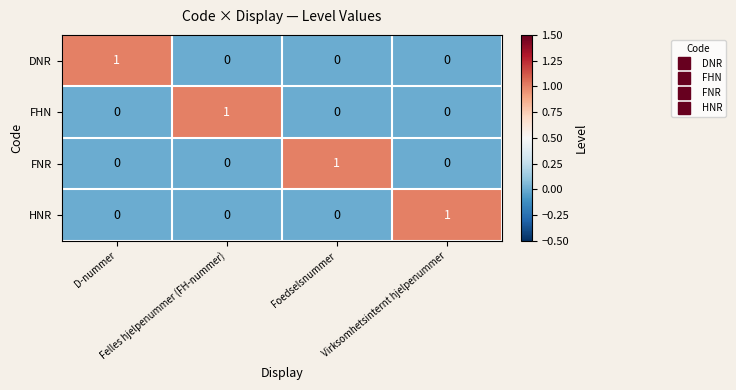

At how many categories does at least one series exceed 0?

4